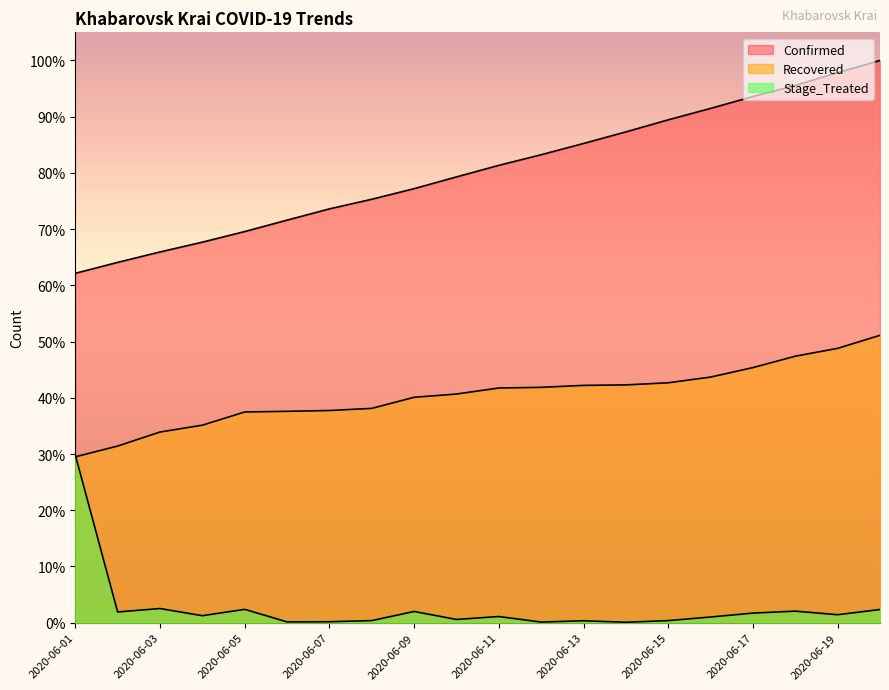

The value of Stage_Treated at 2020-06-19 is 1.4. True or false?

True